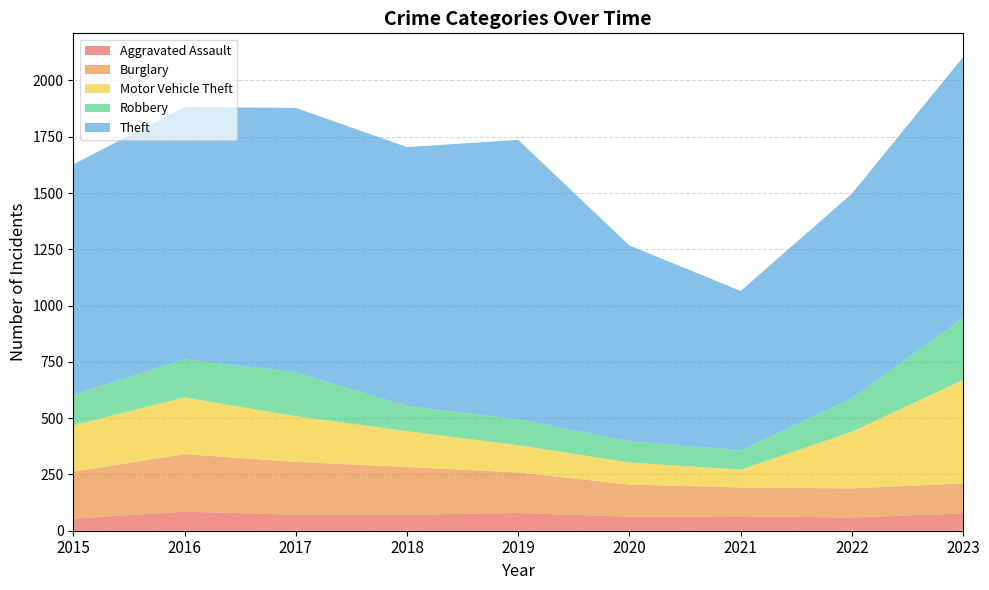

Reading left to right, transcribe all the data shown in this chart.

Aggravated Assault: 2015=54	2016=85	2017=71	2018=71	2019=79	2020=62	2021=64	2022=59	2023=77
Burglary: 2015=208	2016=255	2017=235	2018=212	2019=180	2020=143	2021=128	2022=129	2023=133
Motor Vehicle Theft: 2015=206	2016=252	2017=203	2018=159	2019=121	2020=98	2021=79	2022=252	2023=460
Robbery: 2015=136	2016=169	2017=195	2018=112	2019=115	2020=94	2021=87	2022=148	2023=276
Theft: 2015=1023	2016=1121	2017=1174	2018=1150	2019=1241	2020=870	2021=707	2022=909	2023=1158